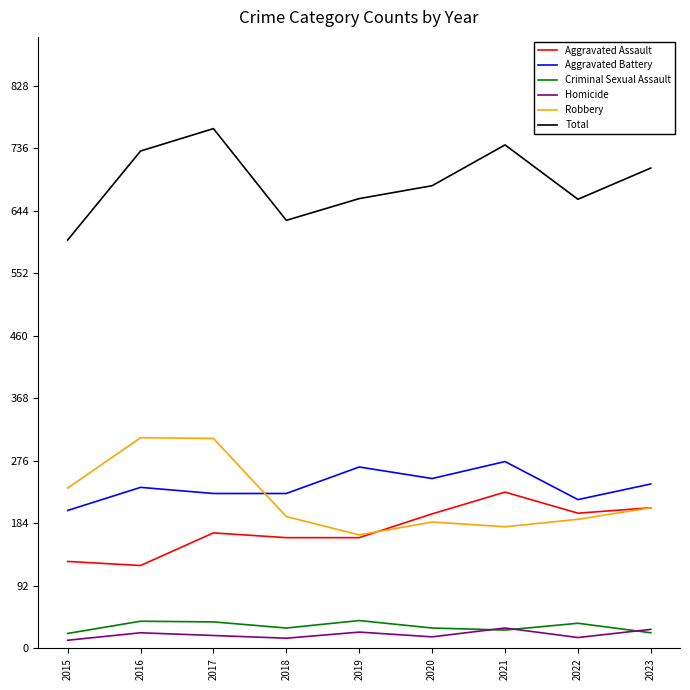

Is it true that Total equals 208 at 2018?

False